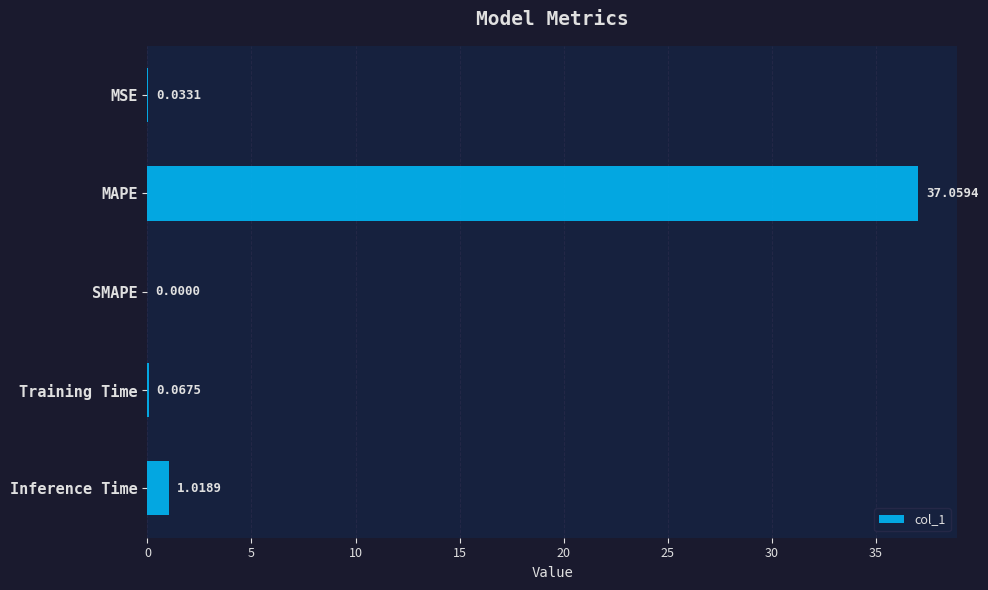

What is the greatest value displayed?

37.1